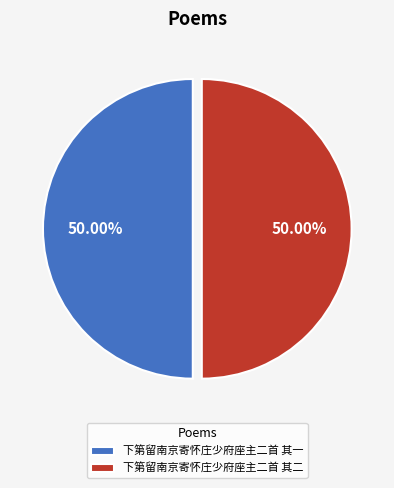

What is the total percentage of 下第留南京寄怀庄少府座主二首 其一 and 下第留南京寄怀庄少府座主二首 其二?

100.0%